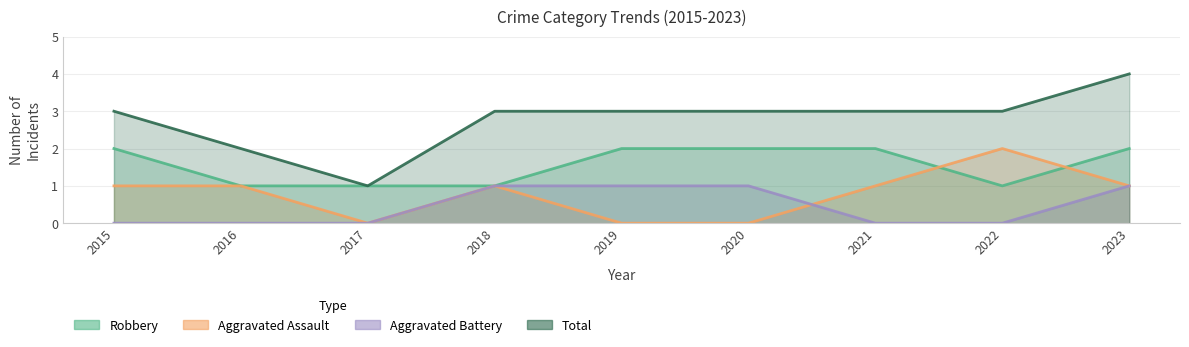

Which series has the largest total across all categories?

Total